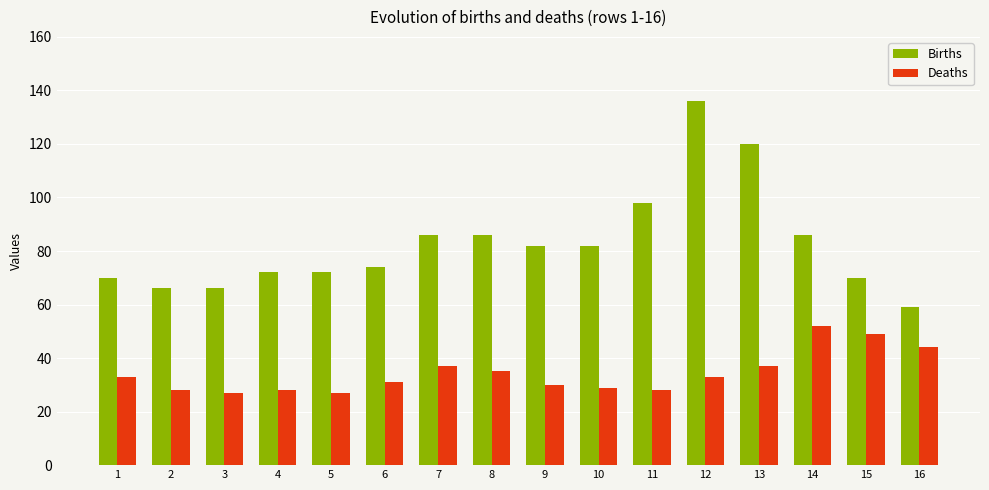

Is it true that Deaths equals 49 at 15?

True